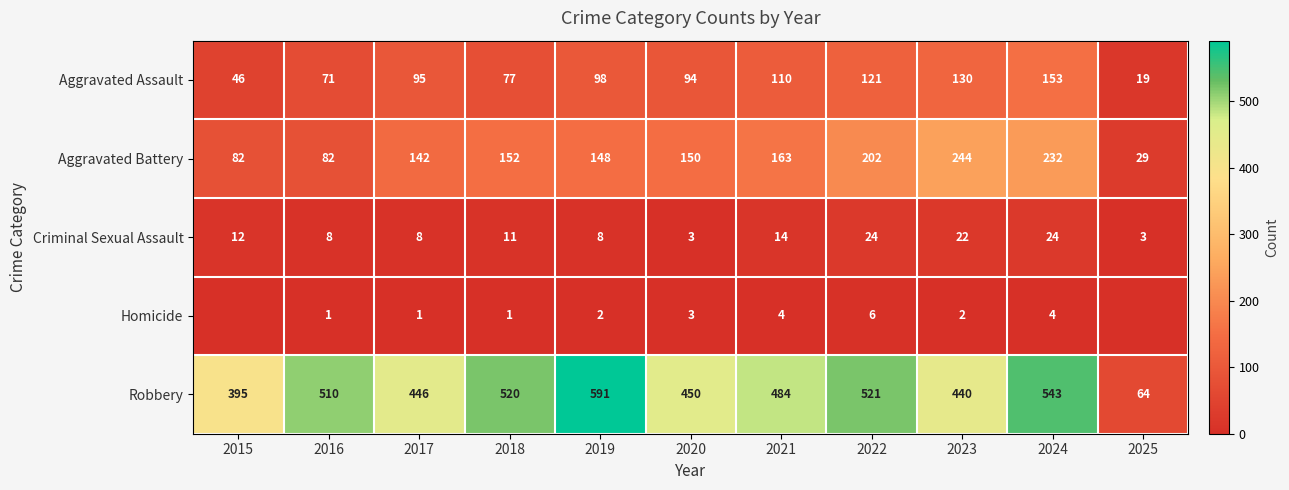

What is the difference between the Criminal Sexual Assault values at 2021 and 2025?

11